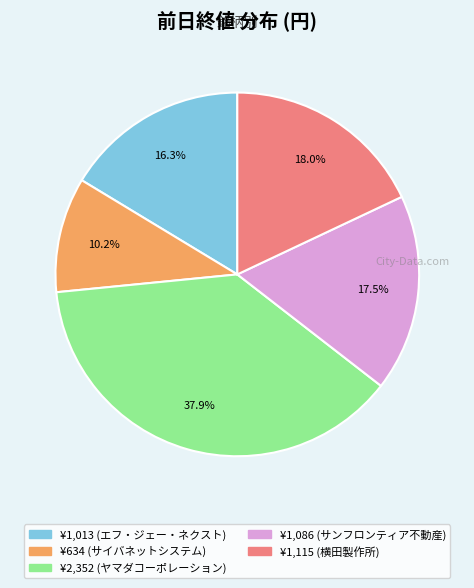

Does any single category account for the majority?

No